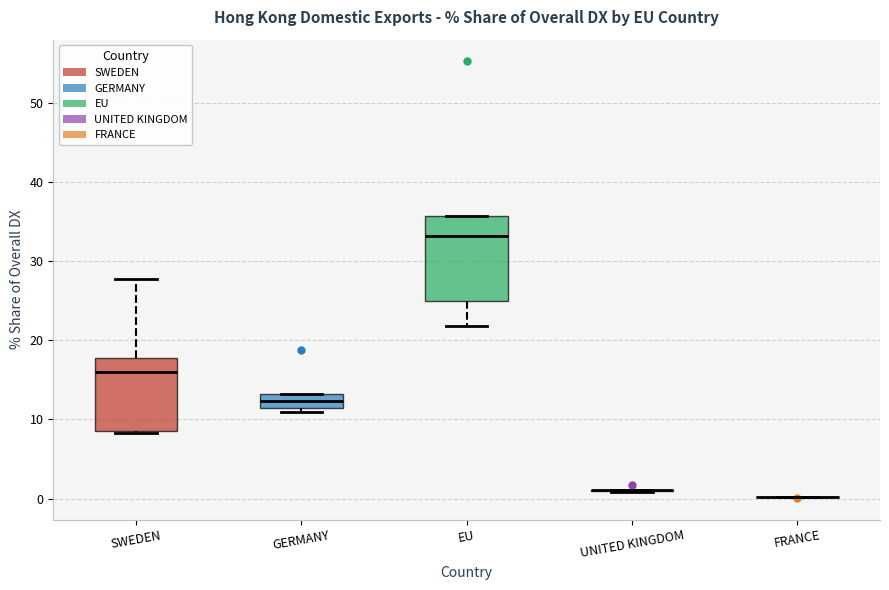

Reading left to right, read every box against the y-axis: the position of its median line, the range the box covers, and the ends of its whiskers. The values are not printed on the chart, so give them approximately, as read against the axis.

SWEDEN: median 16, box 9 to 18, whiskers 8 to 28
GERMANY: median 12, box 11 to 13, whiskers 11 (just below the box's lower edge) to 13
EU: median 33, box 25 to 36, whiskers 22 to 36
UNITED KINGDOM: box collapsed to a line at 1, whiskers 1 to 1
FRANCE: box collapsed to a line at 0, whiskers 0 to 0